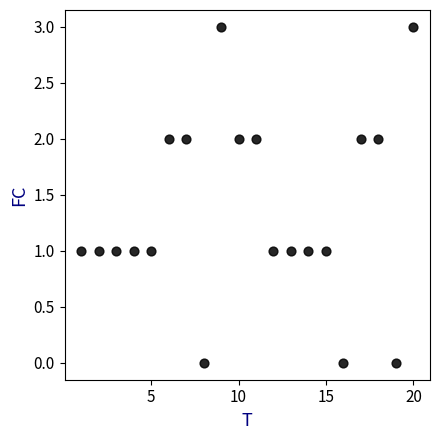

What is the range of X values (max minus min)?

19